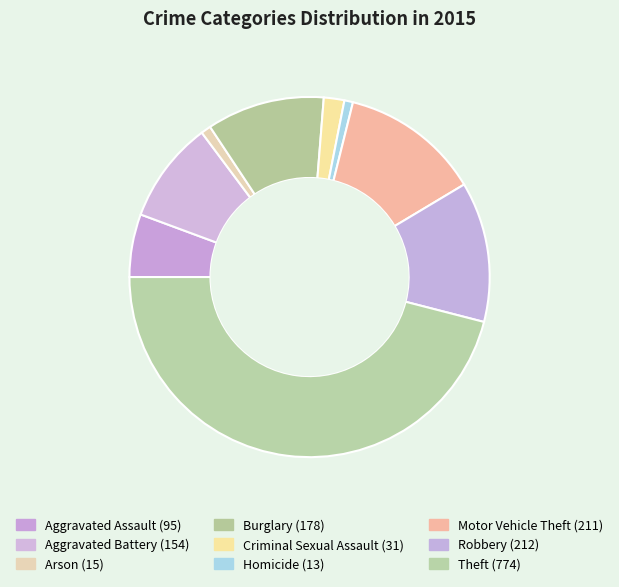

To the nearest percent, what portion does Aggravated Battery represent?

9%